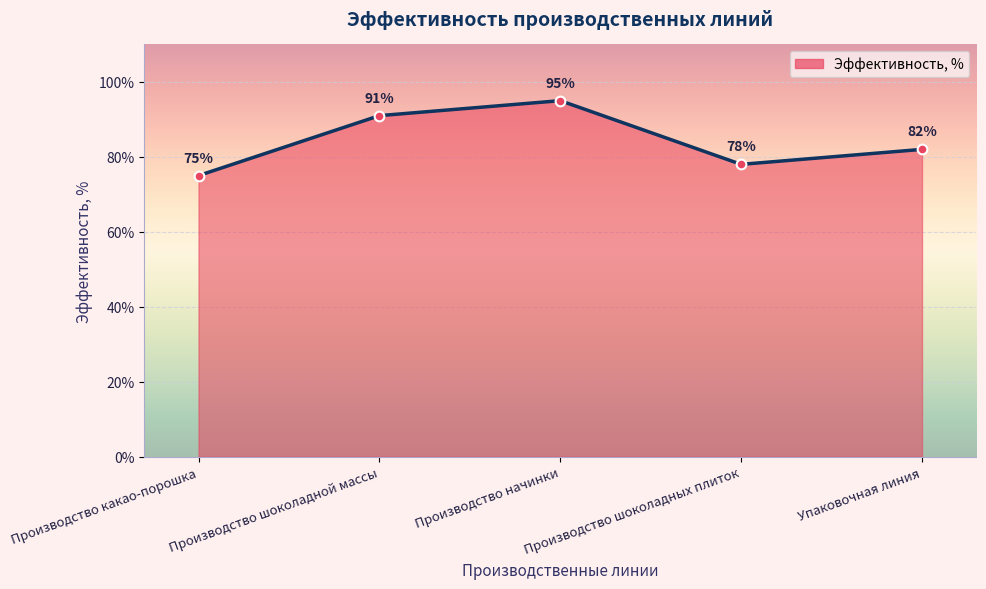

List the labels in order of value, largest first.

Производство начинки, Производство шоколадной массы, Упаковочная линия, Производство шоколадных плиток, Производство какао-порошка